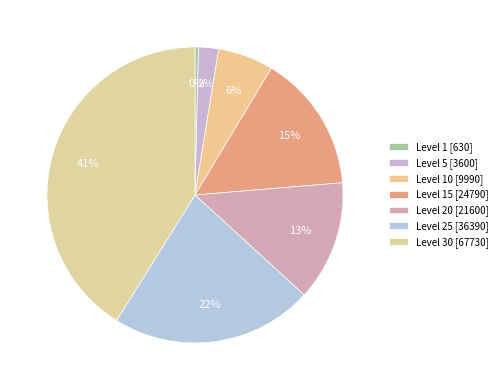

How many slices are in this pie chart?

7